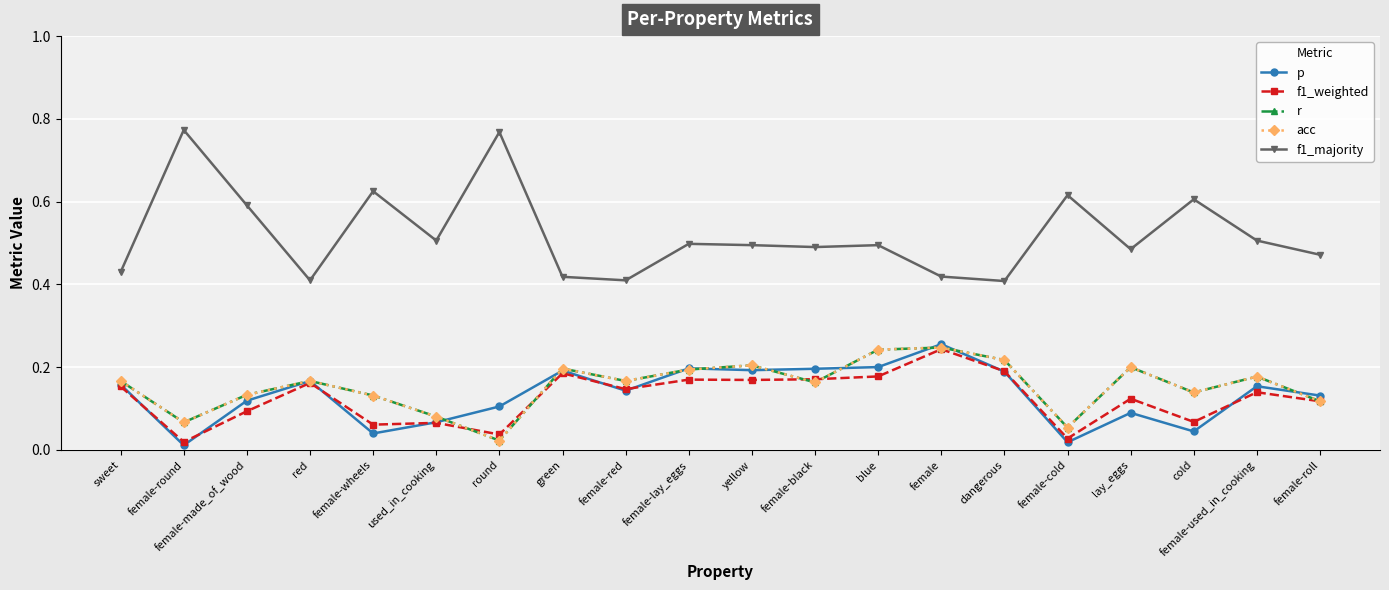

True or false: f1_majority and p cross at least once.

False